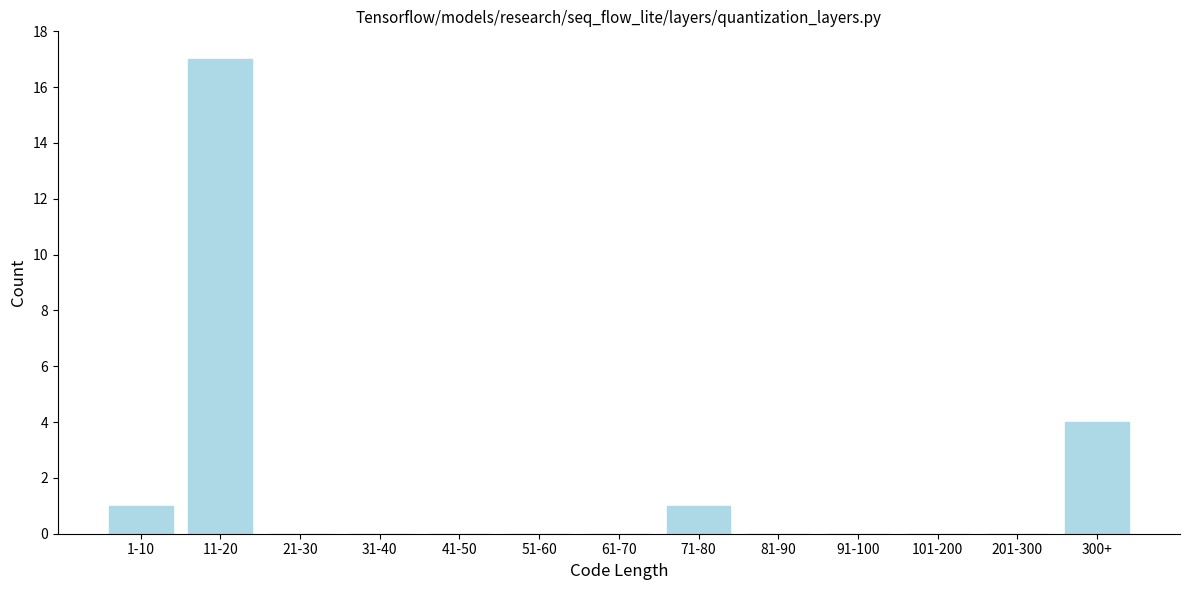

Where is the data nearest to the value 8?

300+